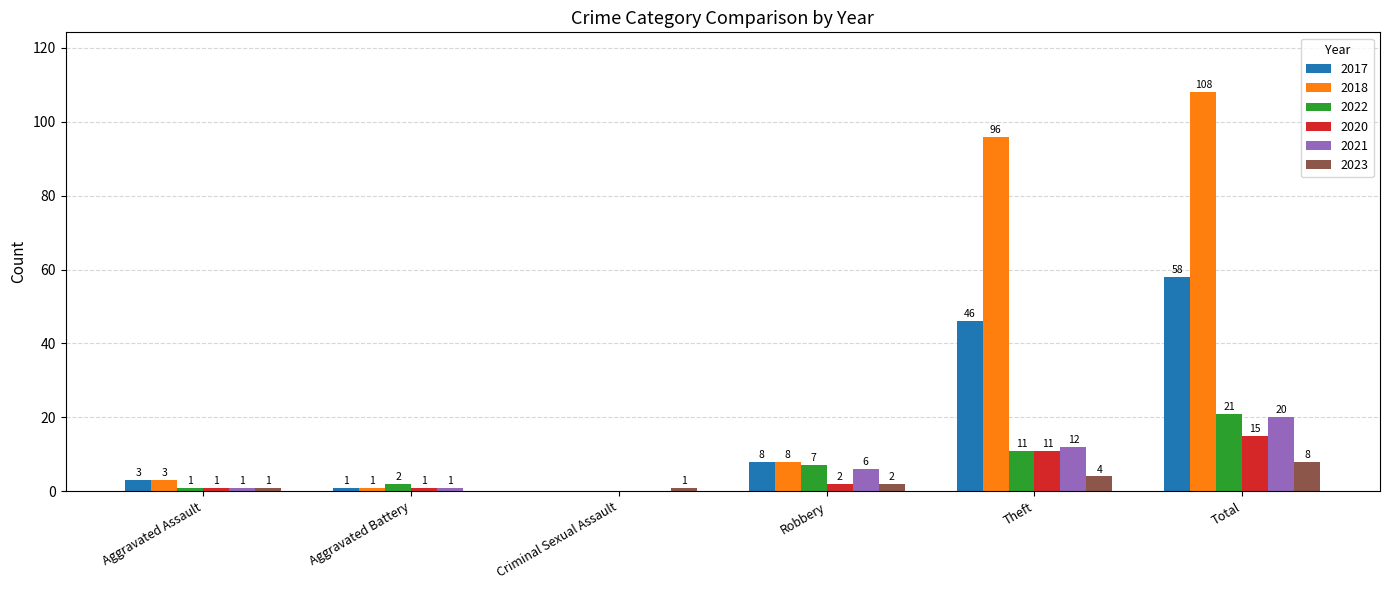

At which label is 2021 closest to 10?

Theft